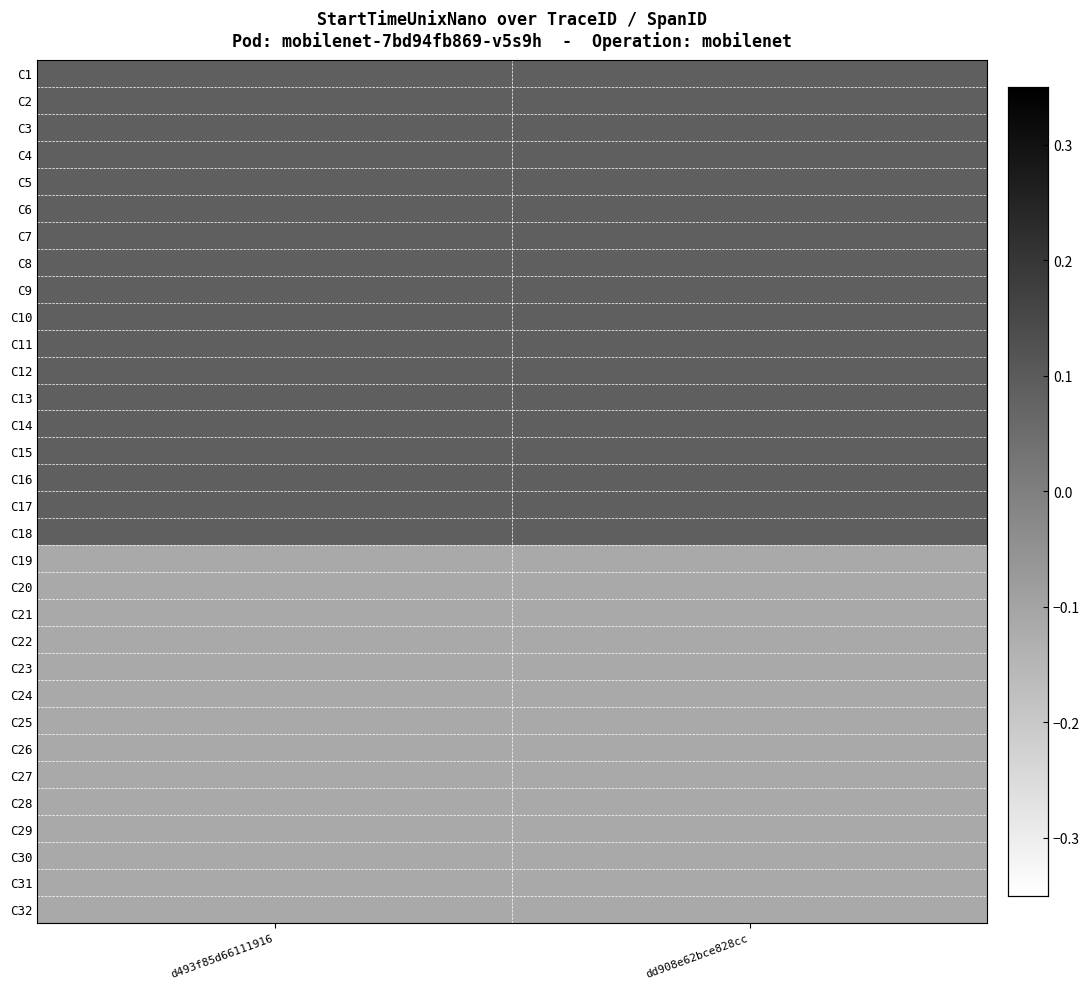

Rank the series at d493f85d66111916 from lowest to highest value.

C19, C20, C21, C22, C23, C24, C25, C26, C27, C28, C29, C30, C31, C32, C1, C2, C3, C4, C5, C6, C7, C8, C9, C10, C11, C12, C13, C14, C15, C16, C17, C18